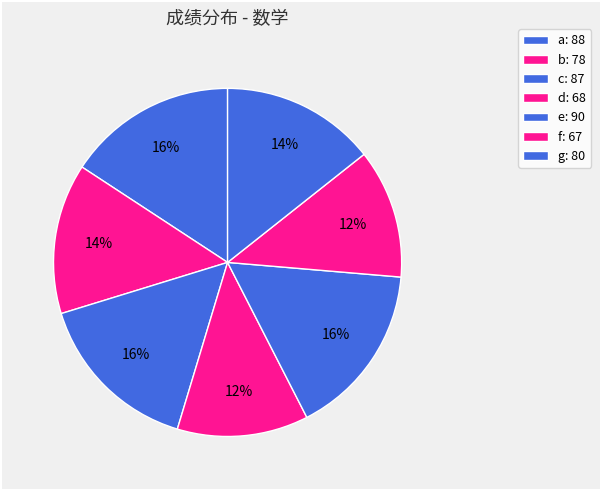

Which slice is the largest?

e